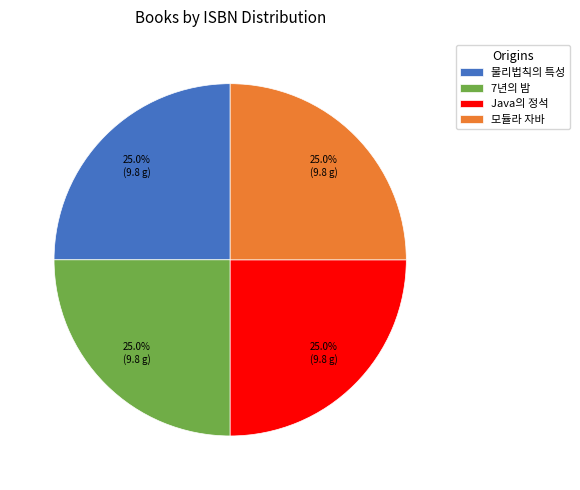

Approximately how many times larger is the value at 물리법칙의 특성 compared to 모듈라 자바?

1.0